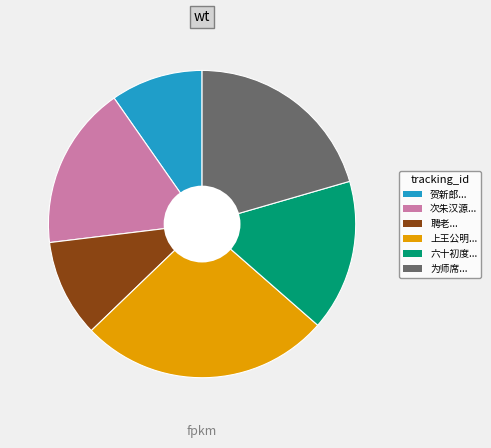

Is there a majority slice in this chart?

No